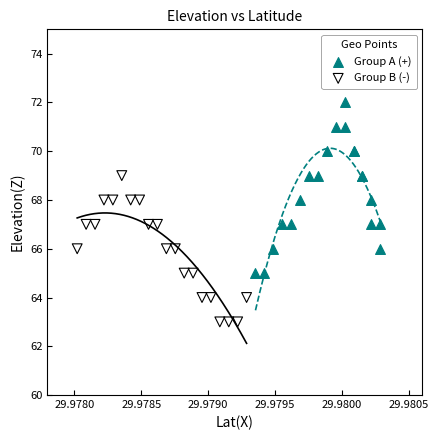

Which series reaches the minimum Y coordinate?

Group B (-)